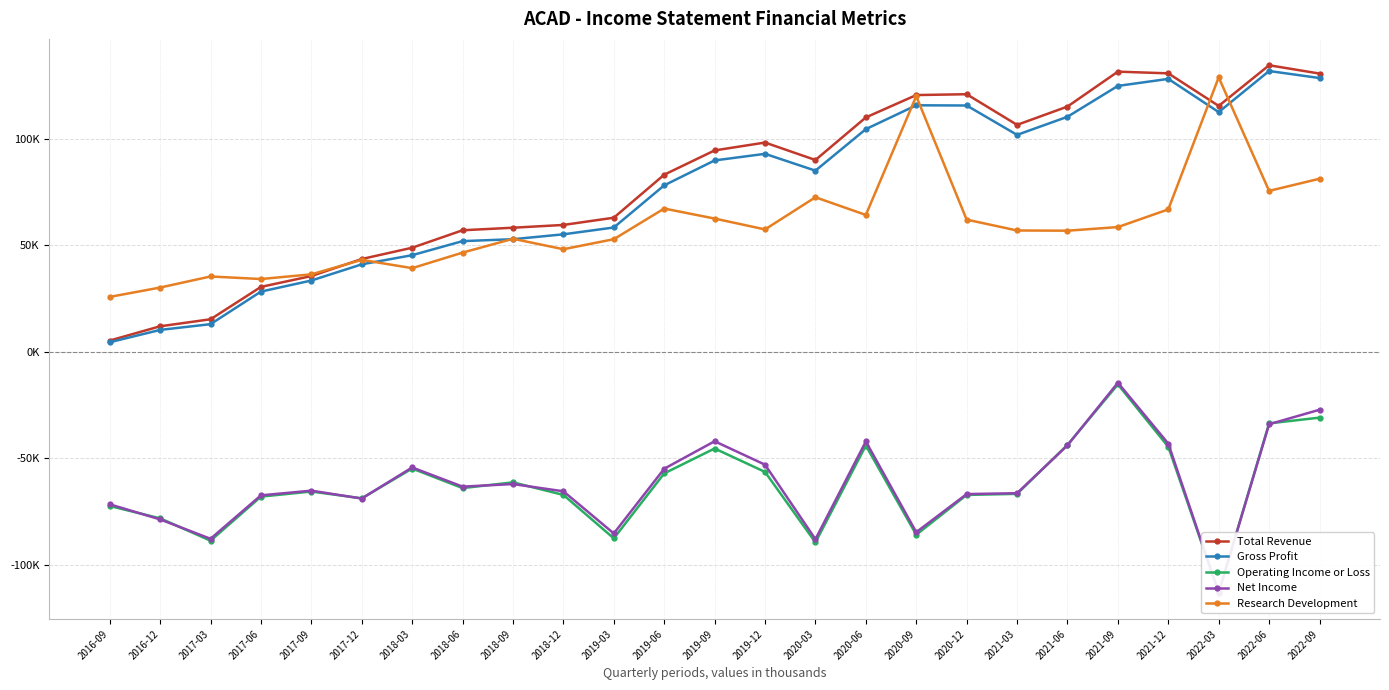

What value does the Research Development series have at 2019-12, to the nearest 10?

57500